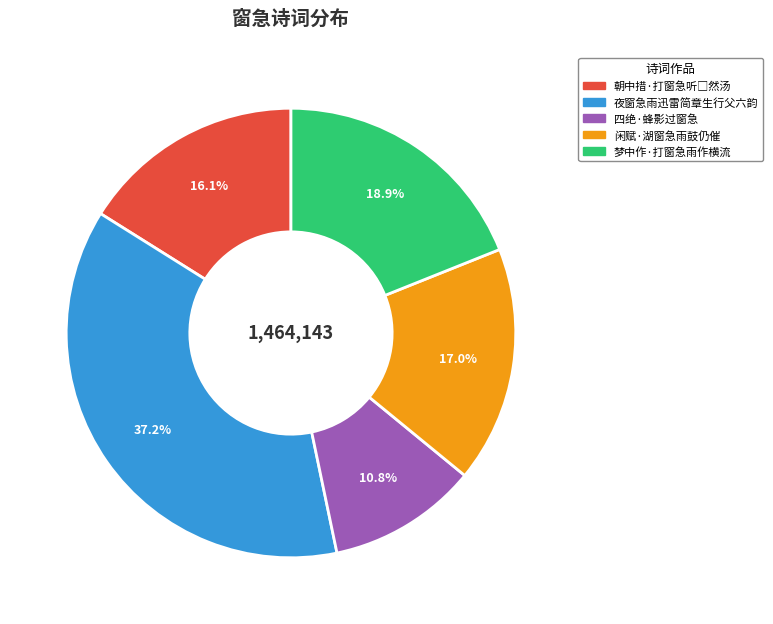

Count the number of slices in the pie.

5